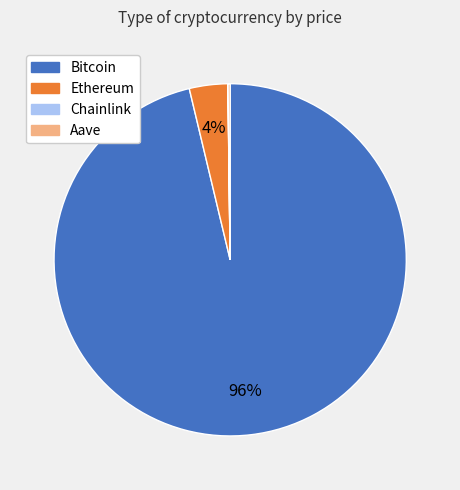

To the nearest percent, what is the difference between the largest and smallest slice percentages?

96%